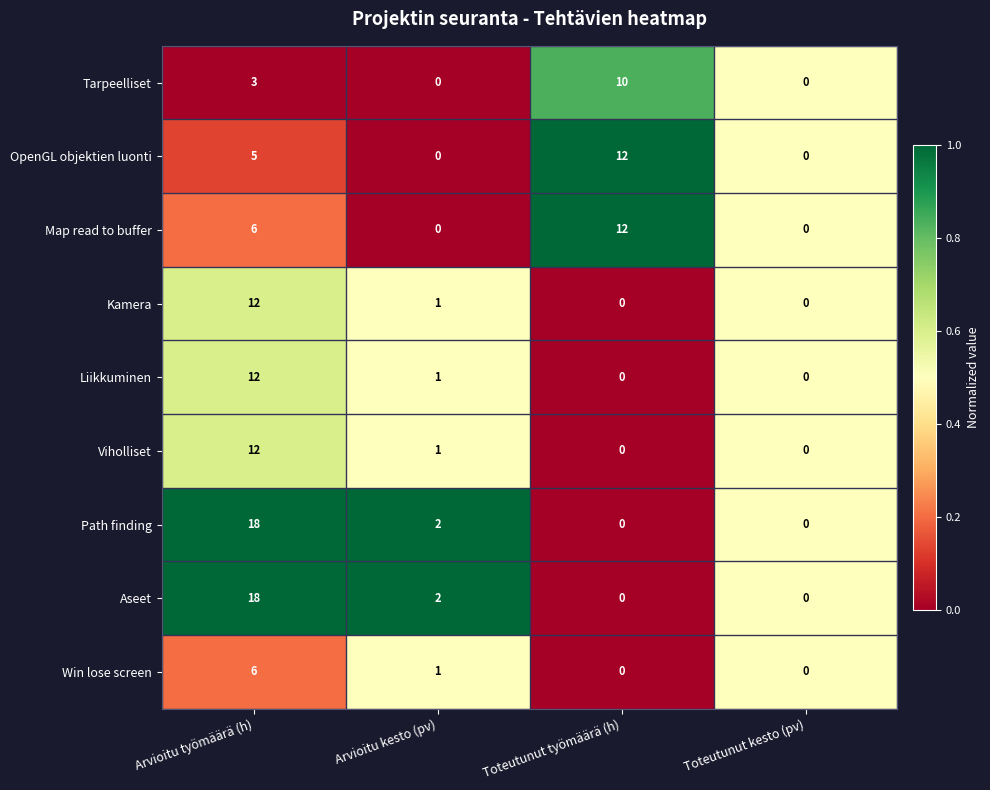

Is it true that Viholliset equals 12 at Arvioitu työmäärä (h)?

True